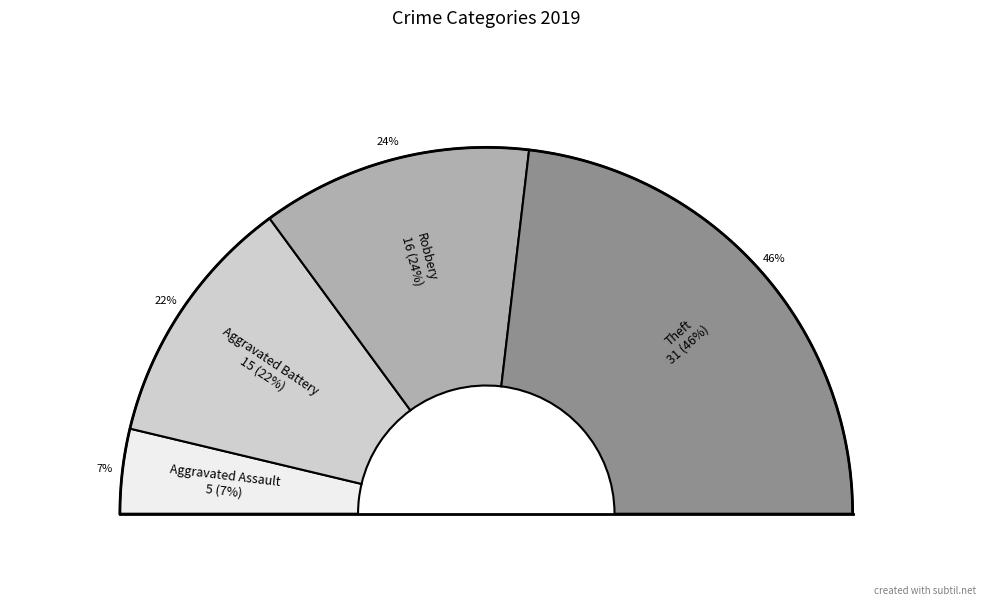

To the nearest percent, what percentage of the pie is Theft?

46%